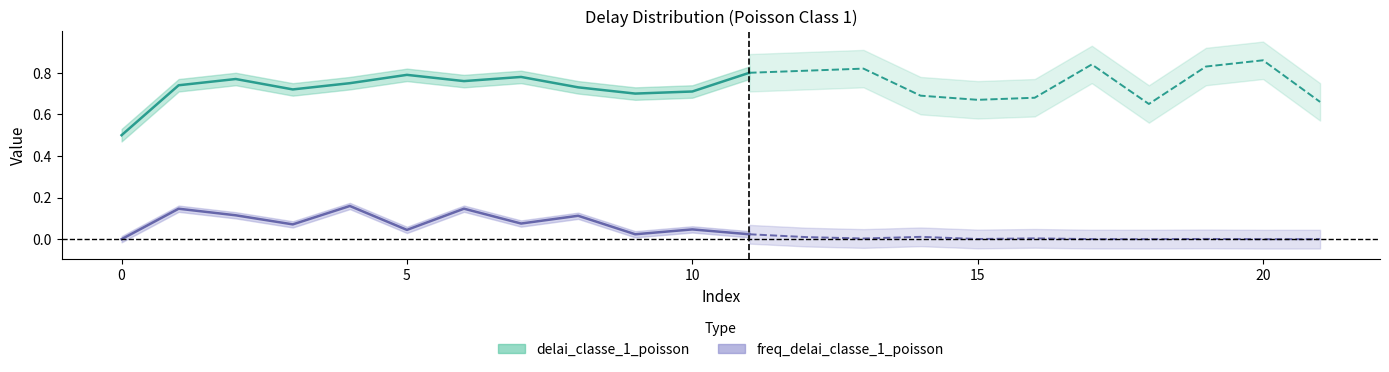

What is the spread (max minus min) of values at 1?

0.6